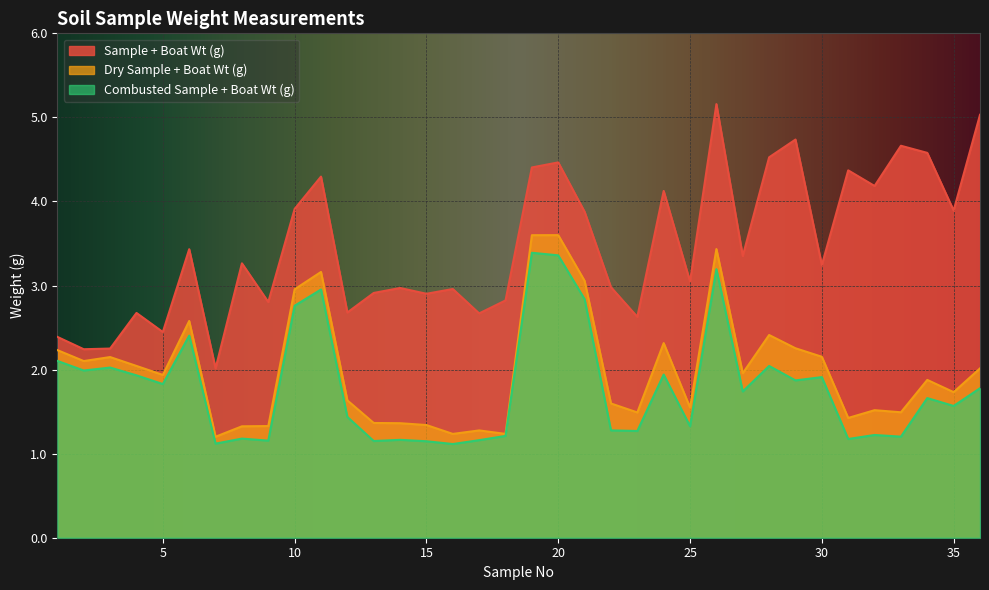

What are all the series names shown in the legend?

Sample + Boat Wt (g), Dry Sample + Boat Wt (g), Combusted Sample + Boat Wt (g)